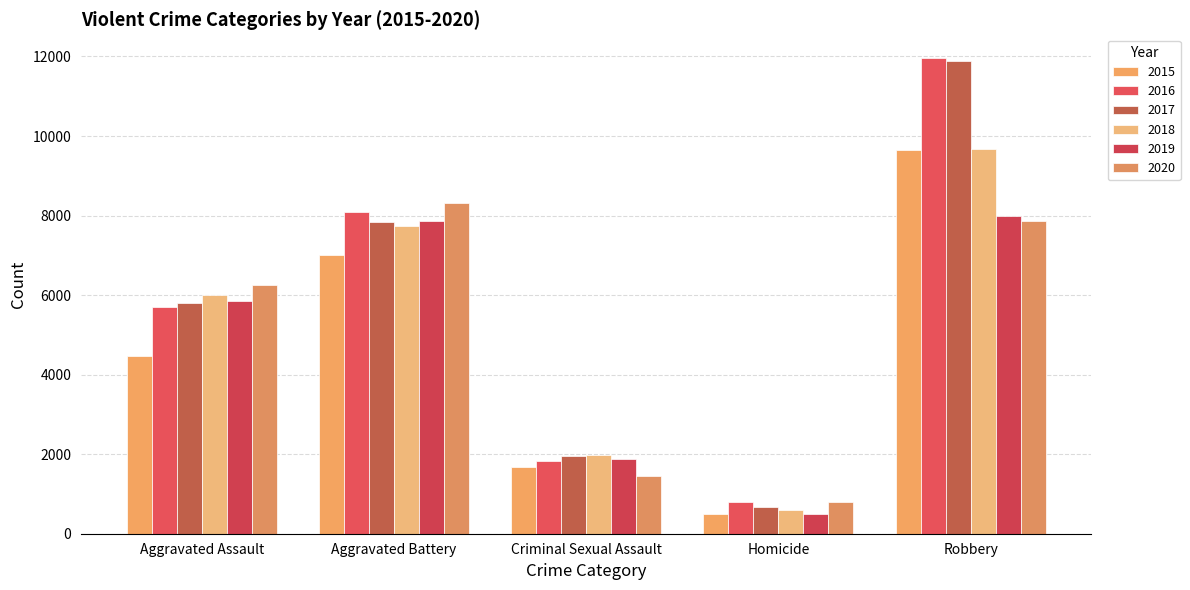

Reading right to left, what are all the values shown in this chart?

2015: Robbery=9638	Homicide=496	Criminal Sexual Assault=1670	Aggravated Battery=7018	Aggravated Assault=4480
2016: Robbery=11960	Homicide=786	Criminal Sexual Assault=1817	Aggravated Battery=8085	Aggravated Assault=5712
2017: Robbery=11880	Homicide=672	Criminal Sexual Assault=1945	Aggravated Battery=7845	Aggravated Assault=5793
2018: Robbery=9679	Homicide=589	Criminal Sexual Assault=1978	Aggravated Battery=7734	Aggravated Assault=6001
2019: Robbery=7994	Homicide=498	Criminal Sexual Assault=1879	Aggravated Battery=7857	Aggravated Assault=5840
2020: Robbery=7855	Homicide=787	Criminal Sexual Assault=1453	Aggravated Battery=8320	Aggravated Assault=6263